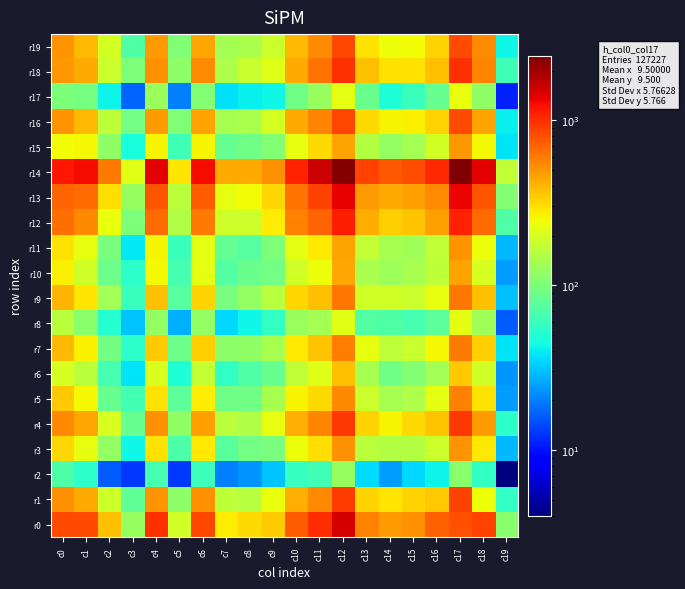

How many distinct data groups are displayed?

20